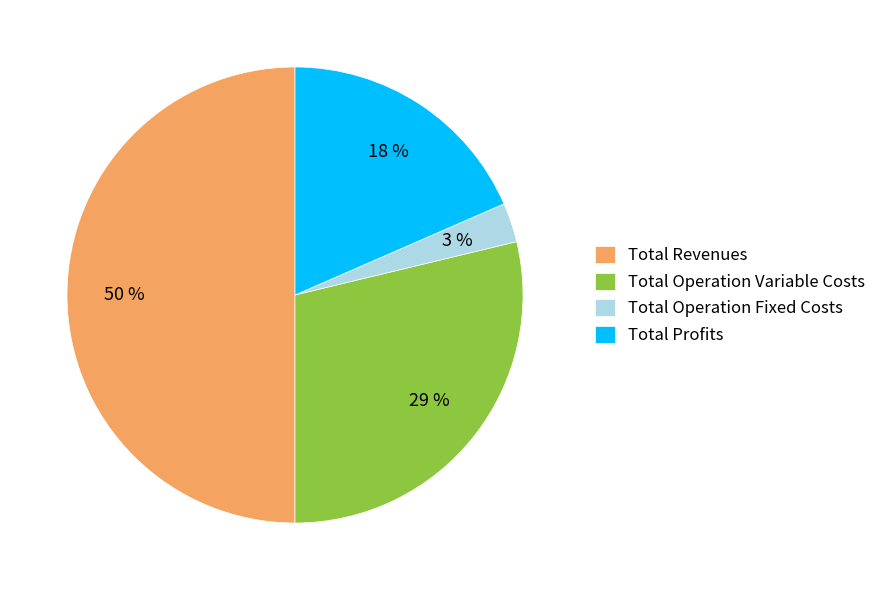

Rank the categories by value from lowest to highest.

Total Operation Fixed Costs, Total Profits, Total Operation Variable Costs, Total Revenues